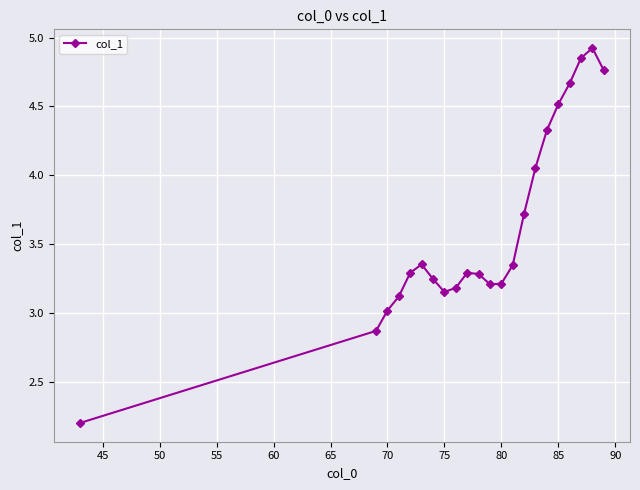

How many points are higher than both their immediate neighbors (excluding endpoints)?

3